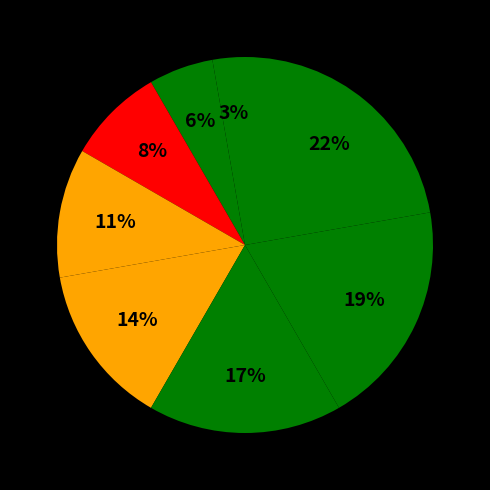

Count the number of slices in the pie.

8